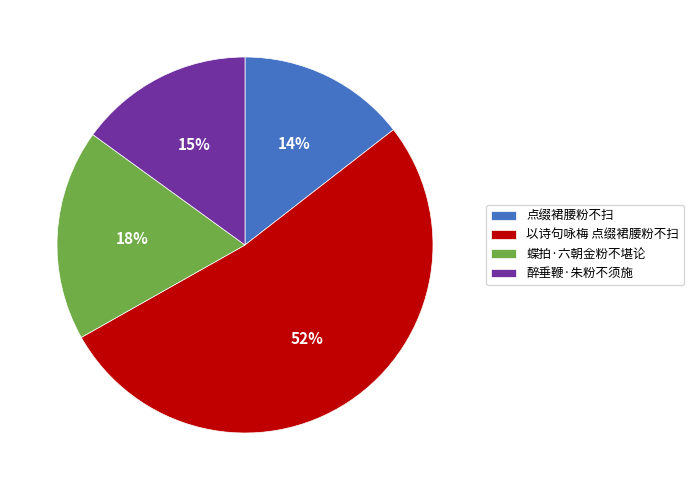

Which slice is the smallest?

点缀裙腰粉不扫